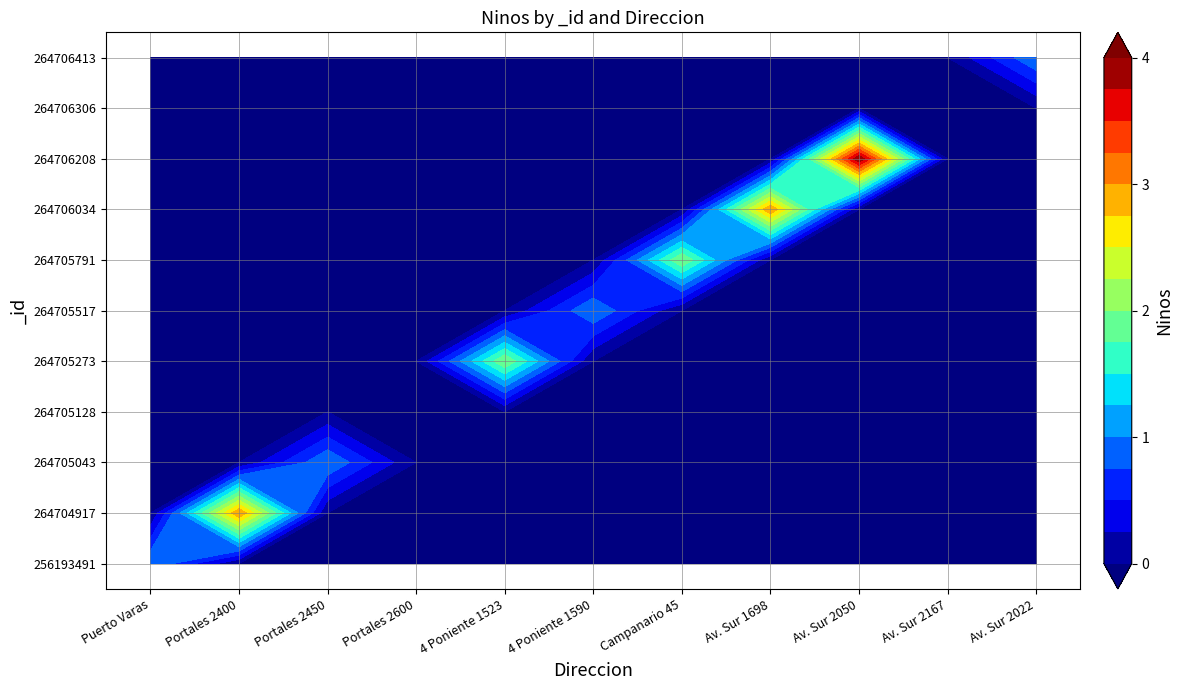

At which label does 264704917 reach its peak?

Portales 2400